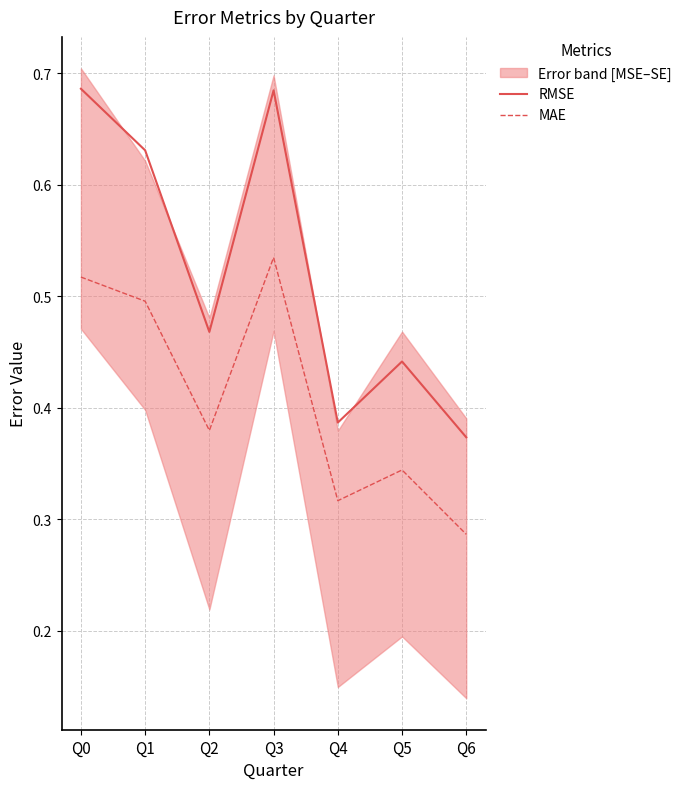

Where is the first local maximum for RMSE?

Q3